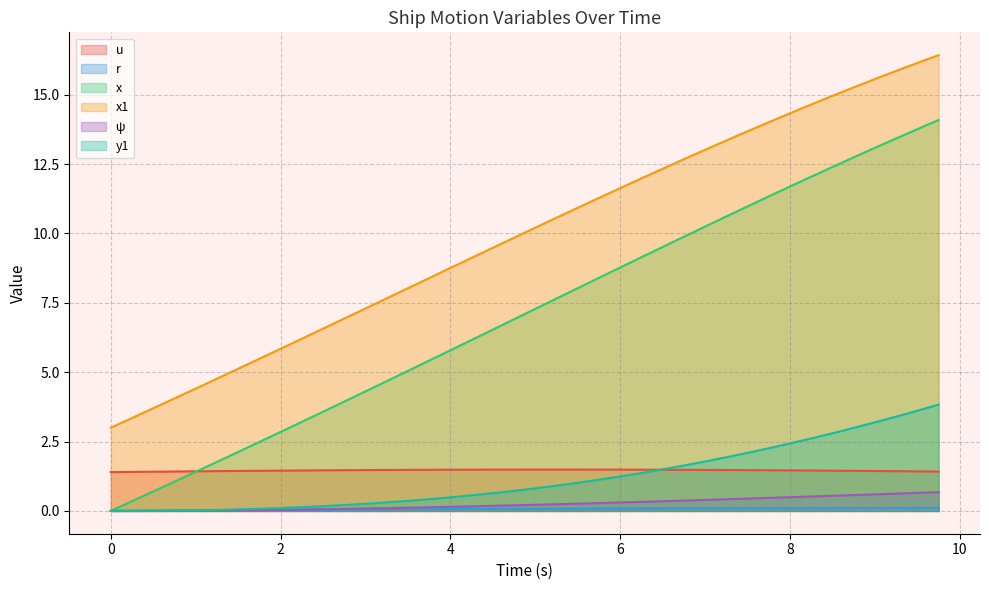

How many values in y1 are above zero?

38